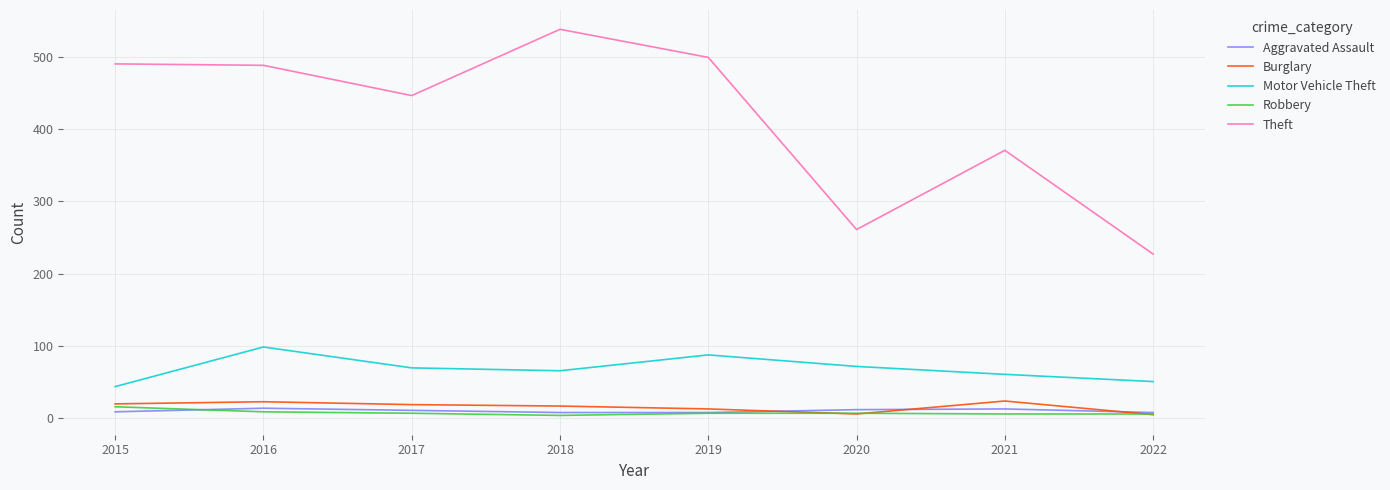

Is the value of Burglary at 2015 greater than the value of Robbery at 2020?

Yes